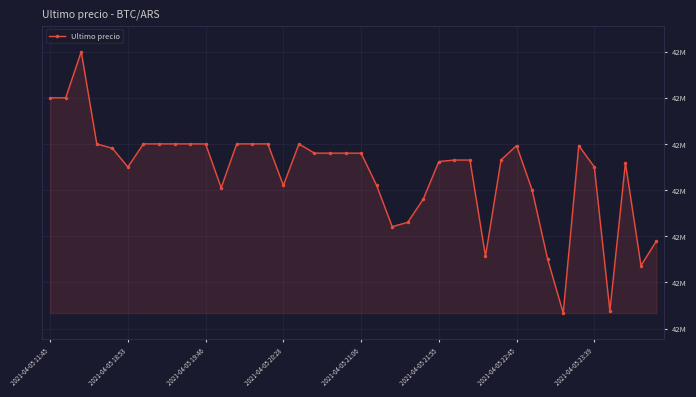

Does the chart have visible grid lines?

Yes